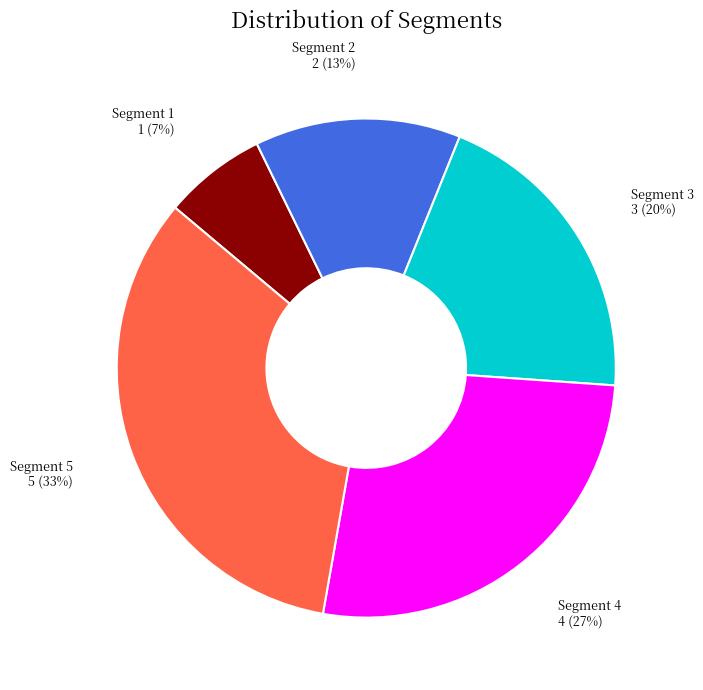

What is the ratio of the value at Segment 3 to the value at Segment 2?

1.5